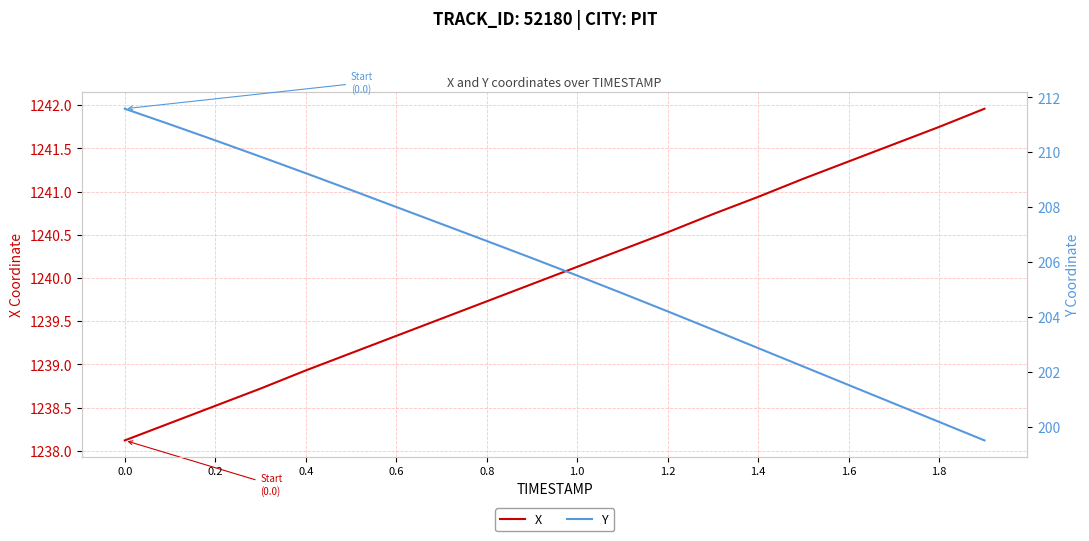

What is the maximum value for X?

1242.0